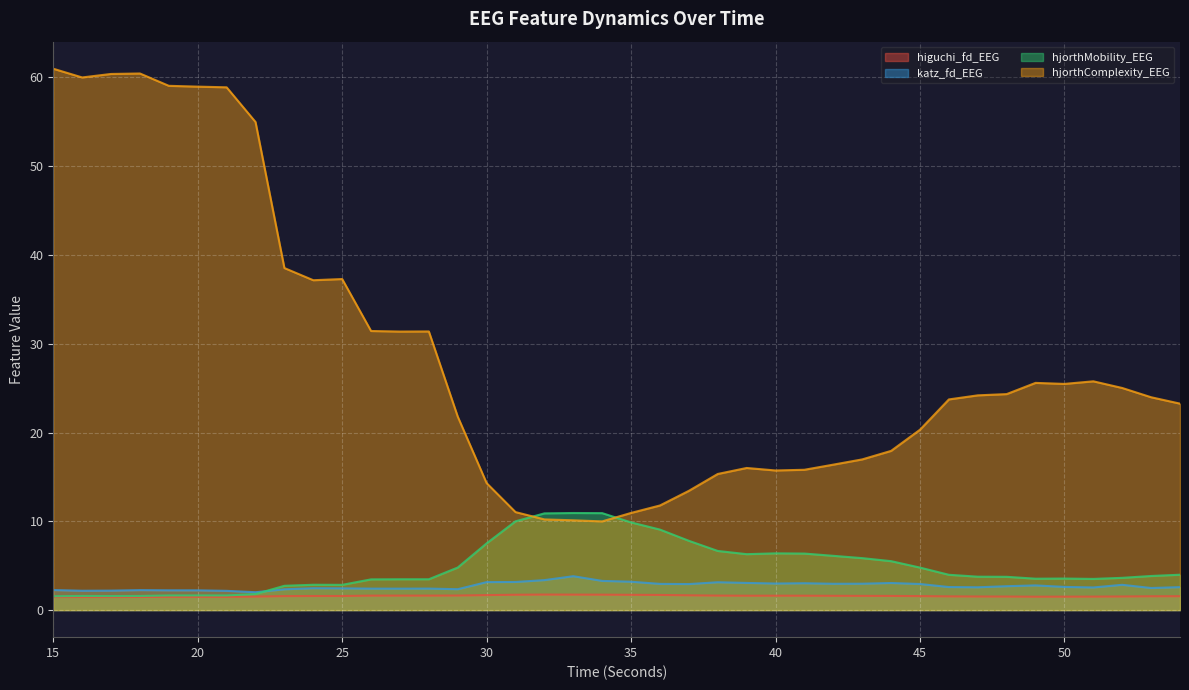

How many interior local valleys does the hjorthComplexity_EEG series have?

6